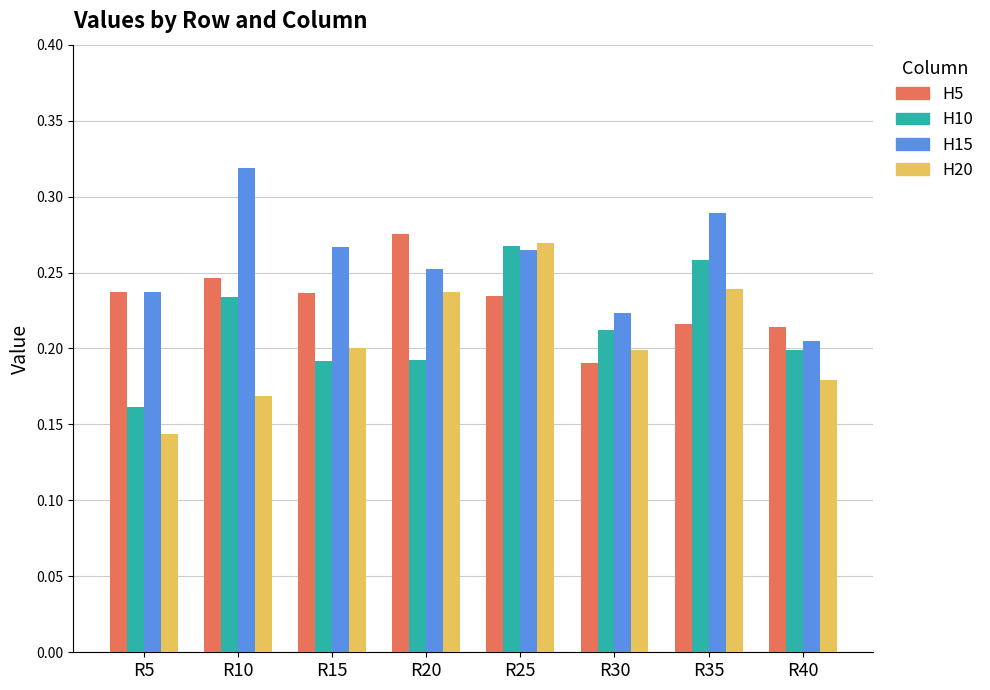

List the series in order of their overall mean, lowest first.

H20, H10, H5, H15